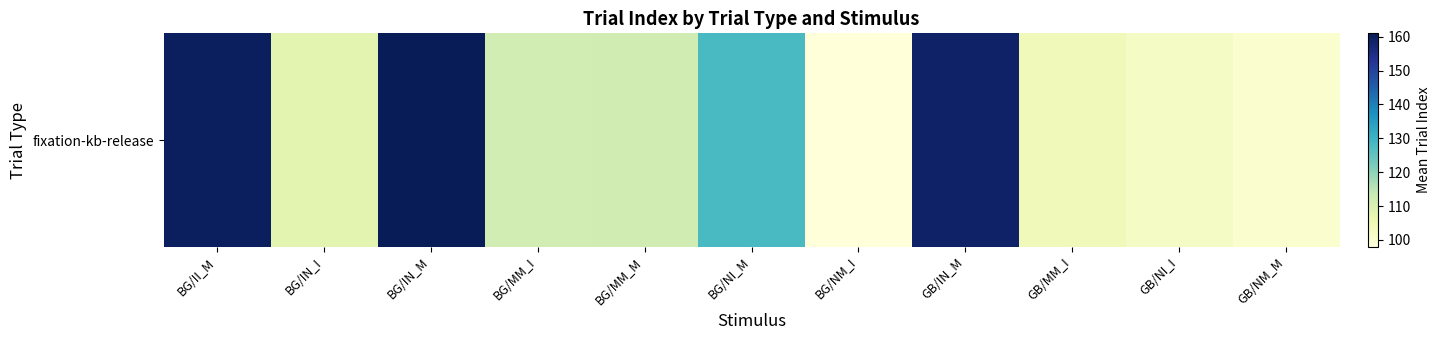

Rank the categories by value from lowest to highest.

BG/NM_I, GB/NM_M, GB/NI_I, GB/MM_I, BG/IN_I, BG/MM_I, BG/MM_M, BG/NI_M, GB/IN_M, BG/II_M, BG/IN_M